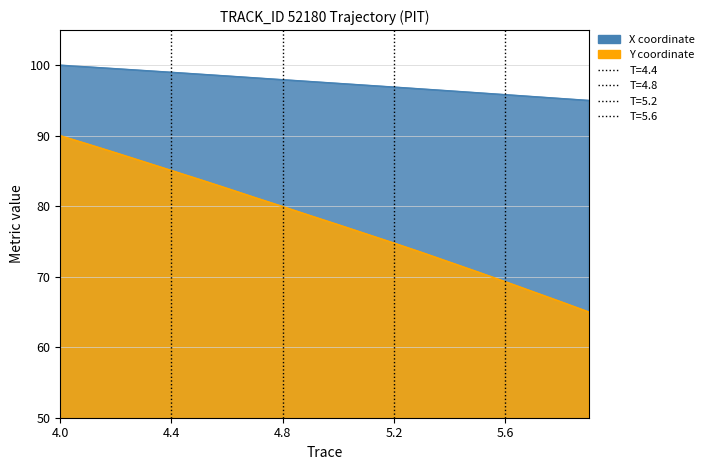

True or false: Y has a value of 76.1 at 5.1.

True